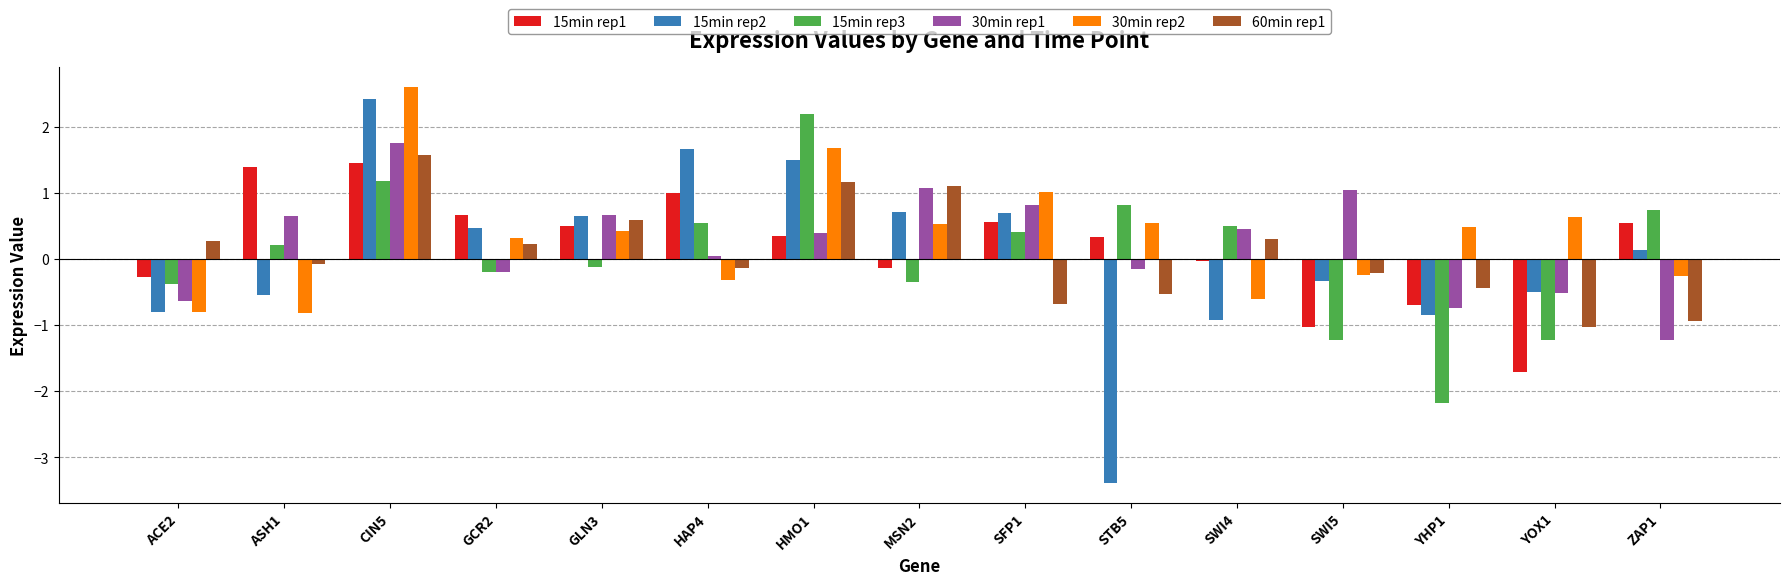

Which category has the lowest value in the 60min rep1 series?

YOX1